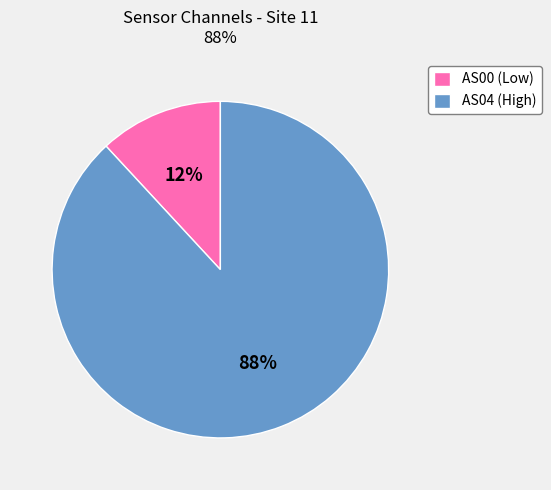

The AS04 (High) slice represents 83% of the pie. True or false?

False